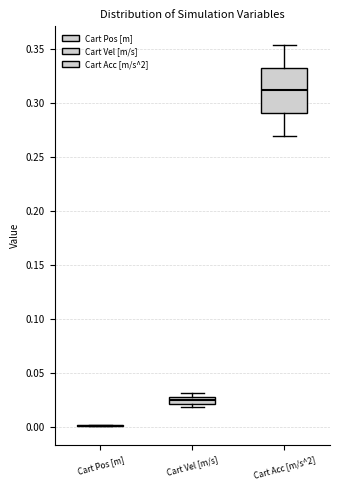

Where is the lower edge of the box for Cart Vel [m/s] on the y-axis? The values are not printed on the chart, so give them approximately, as read against the axis.

0.020